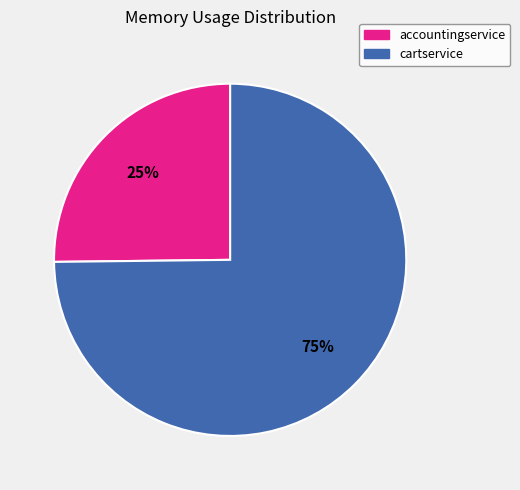

To the nearest percent, what is the average slice percentage?

50%